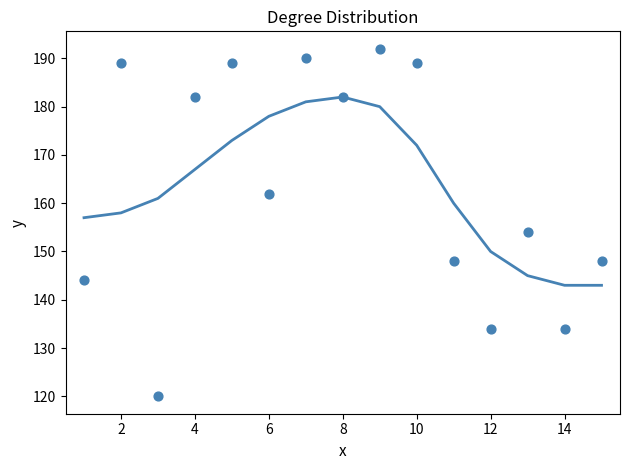

Which has a higher value, 14 or 4?

4